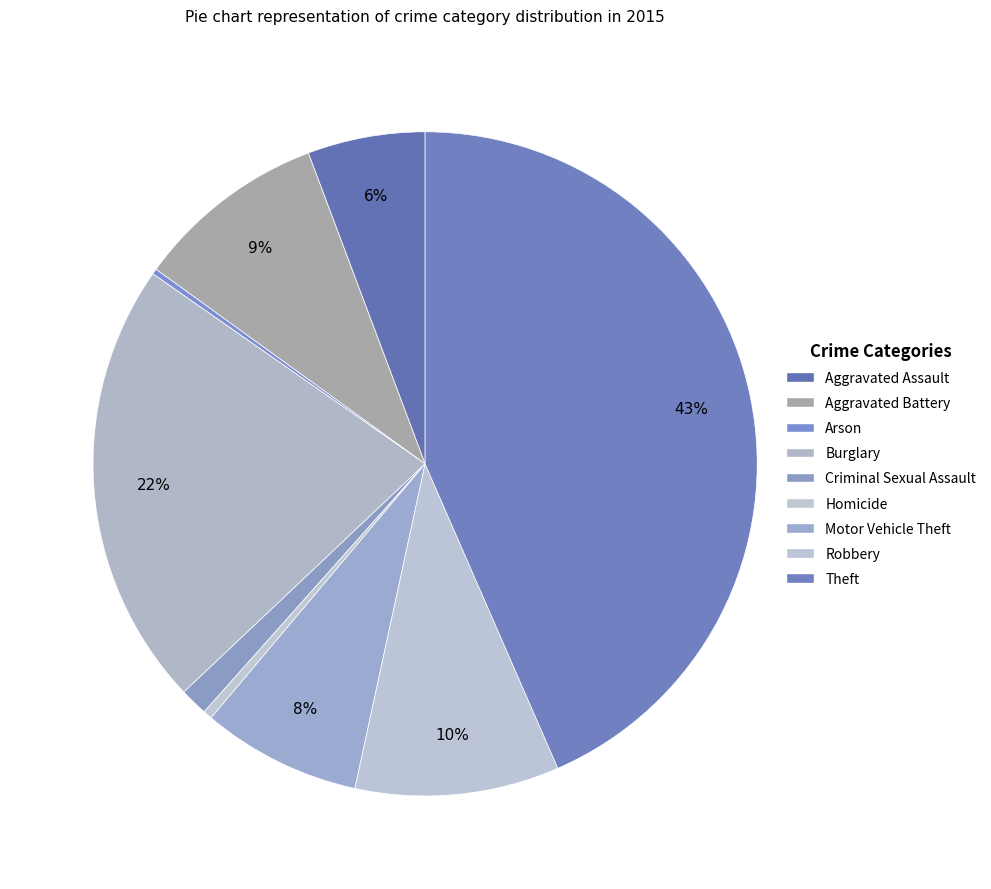

Is Aggravated Battery the majority of the pie?

No